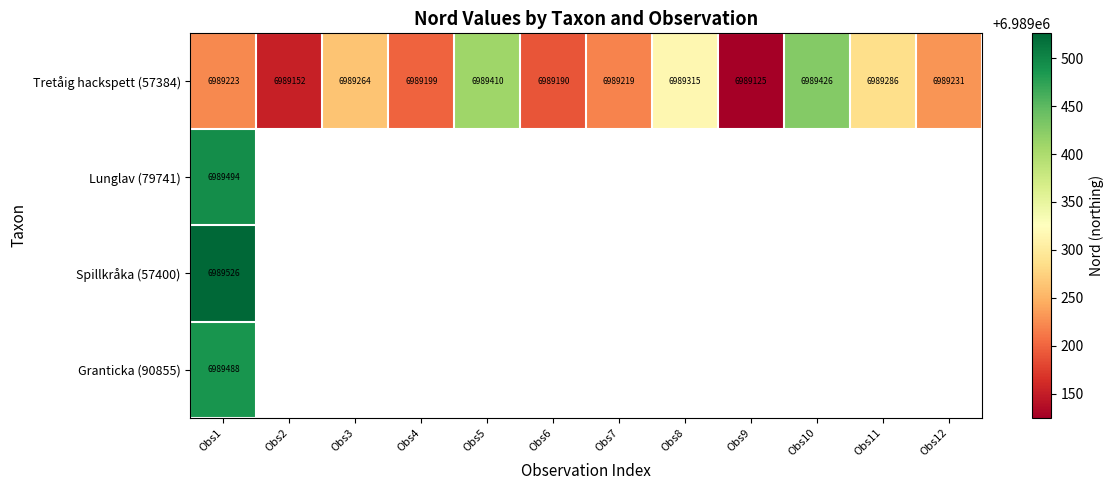

List the labels in order of Tretåig hackspett (57384) value, largest first.

Obs10, Obs5, Obs8, Obs11, Obs3, Obs12, Obs1, Obs7, Obs4, Obs6, Obs2, Obs9